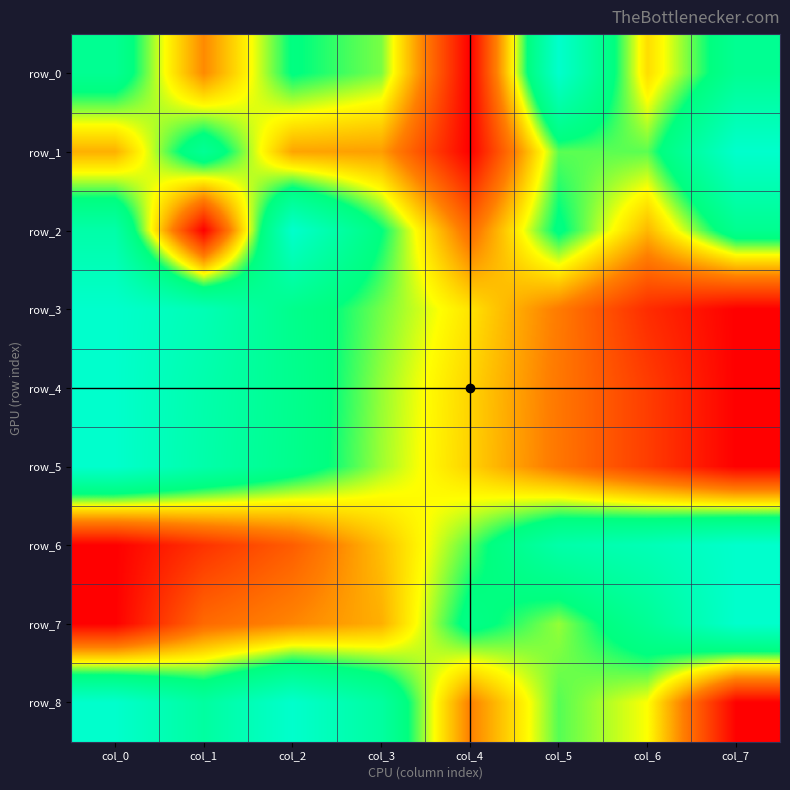

What value does the row_4 series have at col_2?

0.7